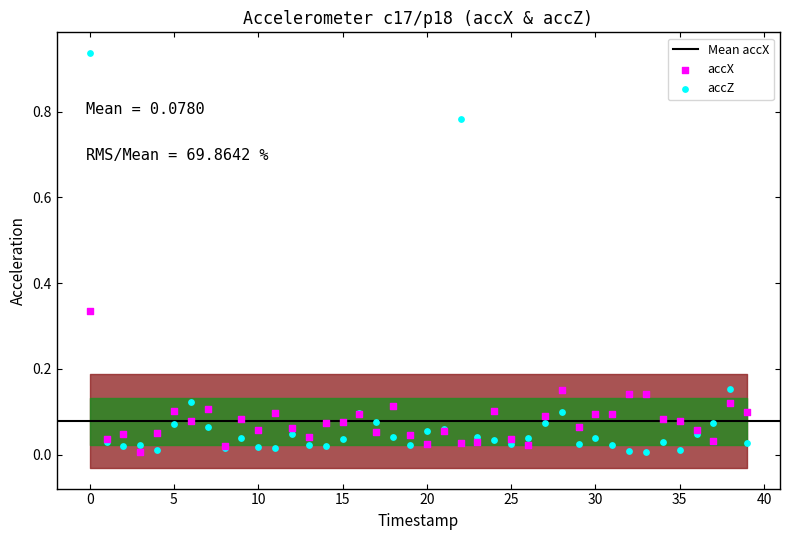

Which series contains the highest Y value?

accZ